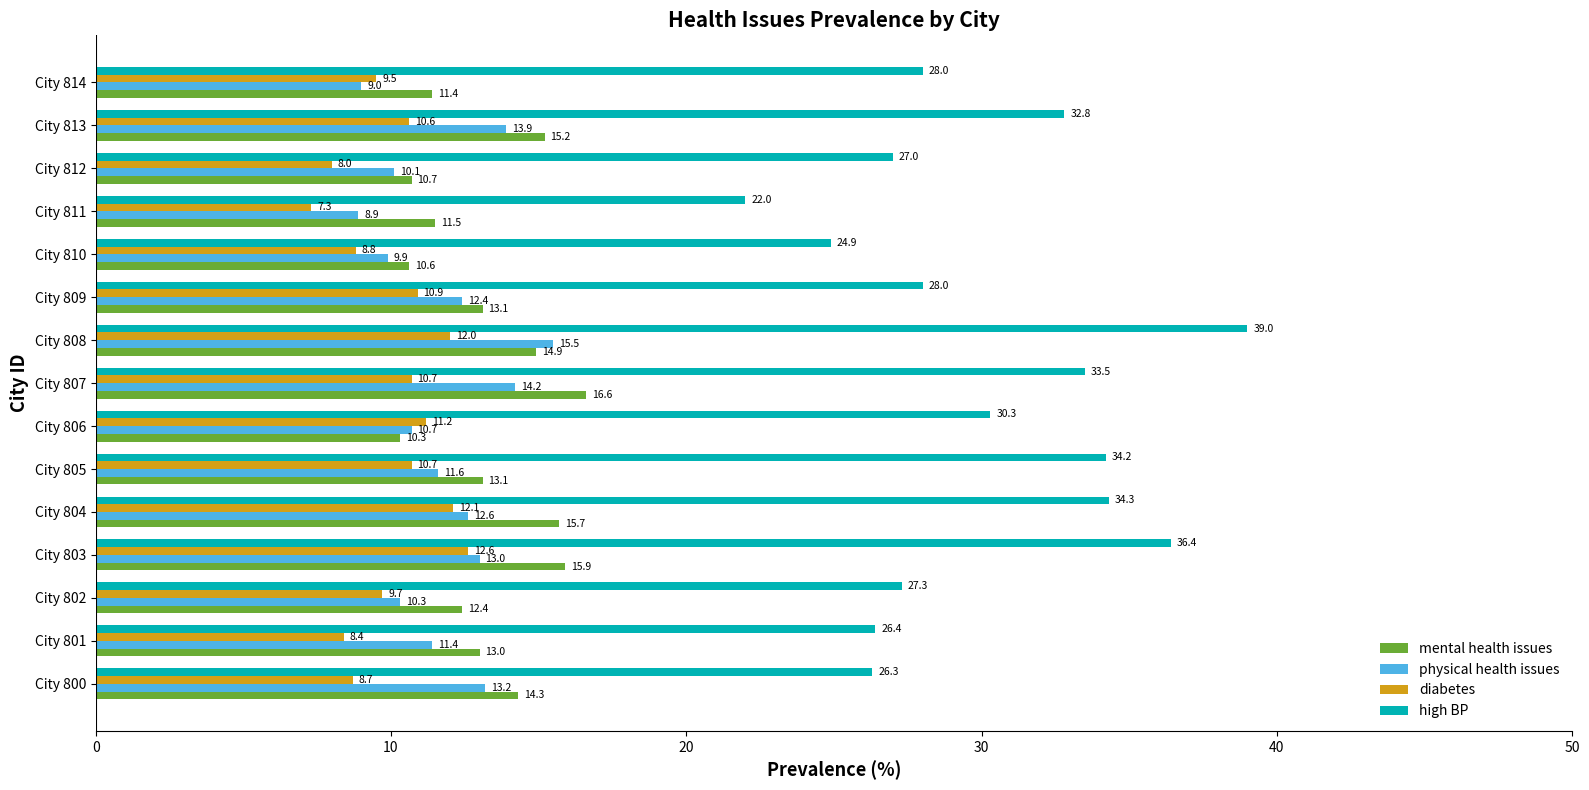

List the series in order of their peak value, lowest first.

diabetes, physical health issues, mental health issues, high BP